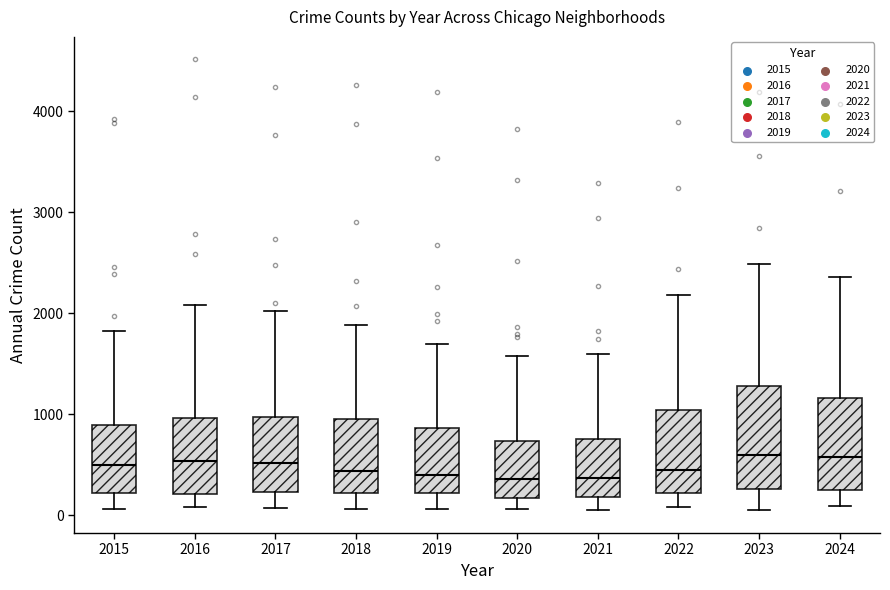

Reading left to right, read every box against the y-axis: the position of its median line, the range the box covers, and the ends of its whiskers. The values are not printed on the chart, so give them approximately, as read against the axis.

2015: median 500, box 200 to 900, whiskers 100 to 1800
2016: median 500, box 200 to 1000, whiskers 100 to 2100
2017: median 500, box 200 to 1000, whiskers 100 to 2000
2018: median 400, box 200 to 900, whiskers 100 to 1900
2019: median 400, box 200 to 900, whiskers 100 to 1700
2020: median 400, box 200 to 700, whiskers 100 to 1600
2021: median 400, box 200 to 800, whiskers 0 to 1600
2022: median 400, box 200 to 1000, whiskers 100 to 2200
2023: median 600, box 300 to 1300, whiskers 100 to 2500
2024: median 600, box 200 to 1200, whiskers 100 to 2400